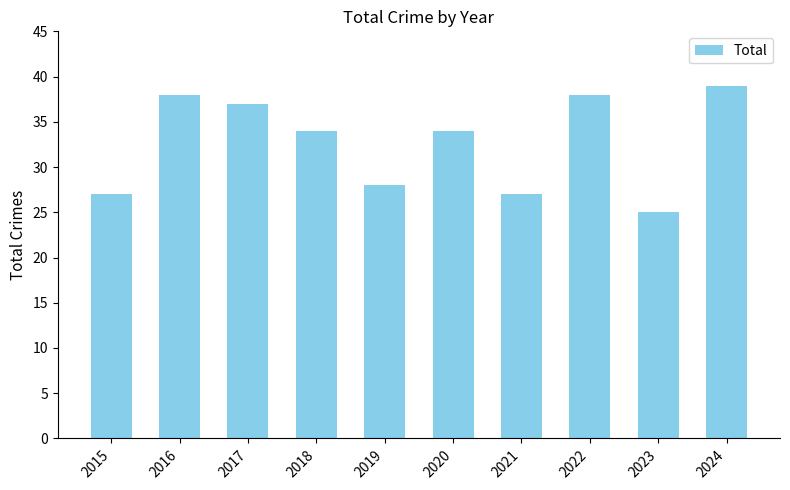

At which label does the data first exceed 34?

2016